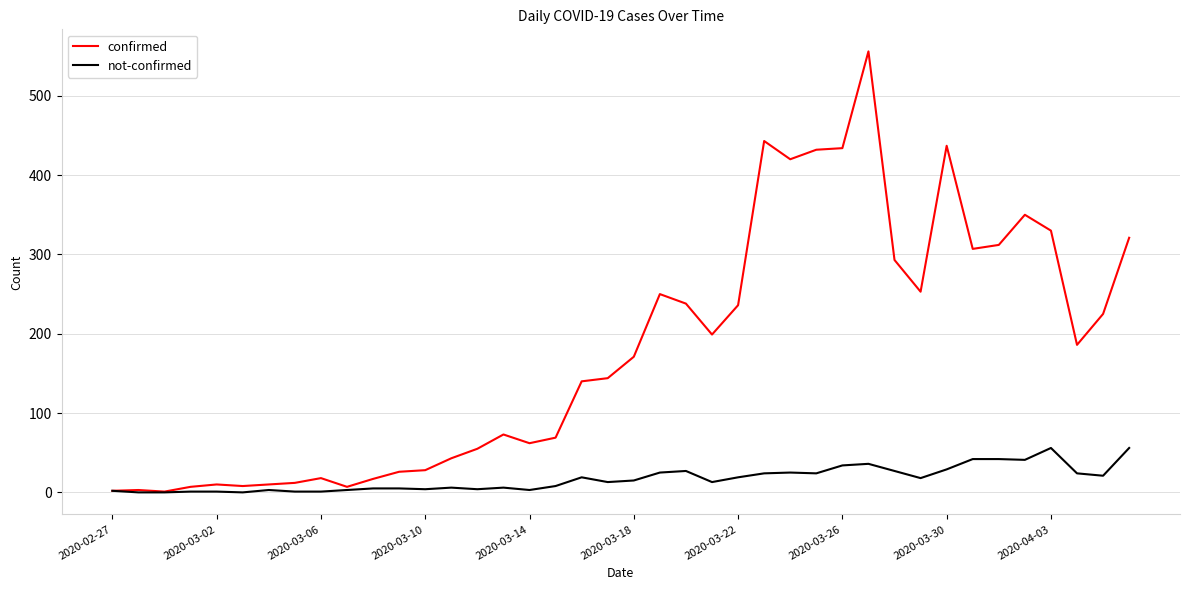

At how many categories does at least one series exceed 464?

1